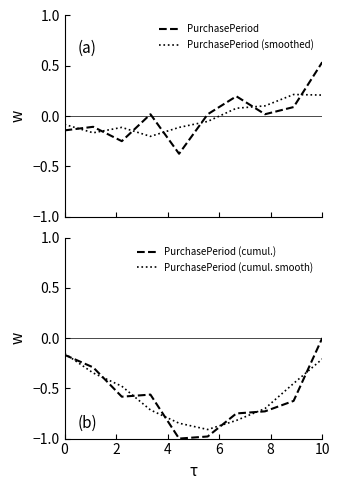

What is the difference between the maximum and minimum values in the PurchasePeriod (cumul.) series?

1.0